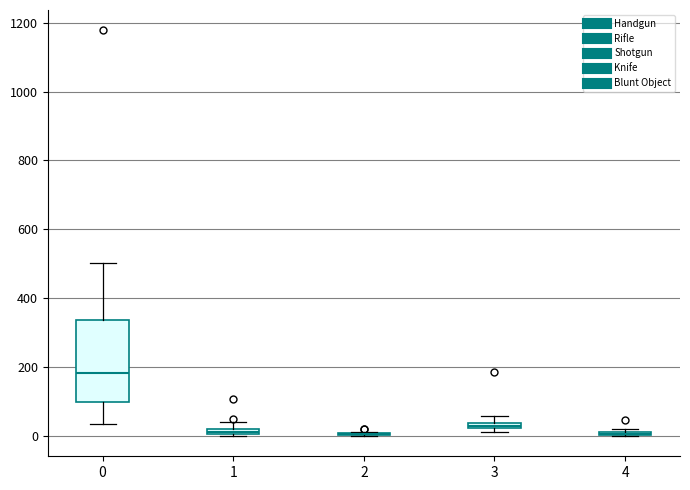

Comparing the boxes themselves (not the whiskers), which one is the tallest?

0